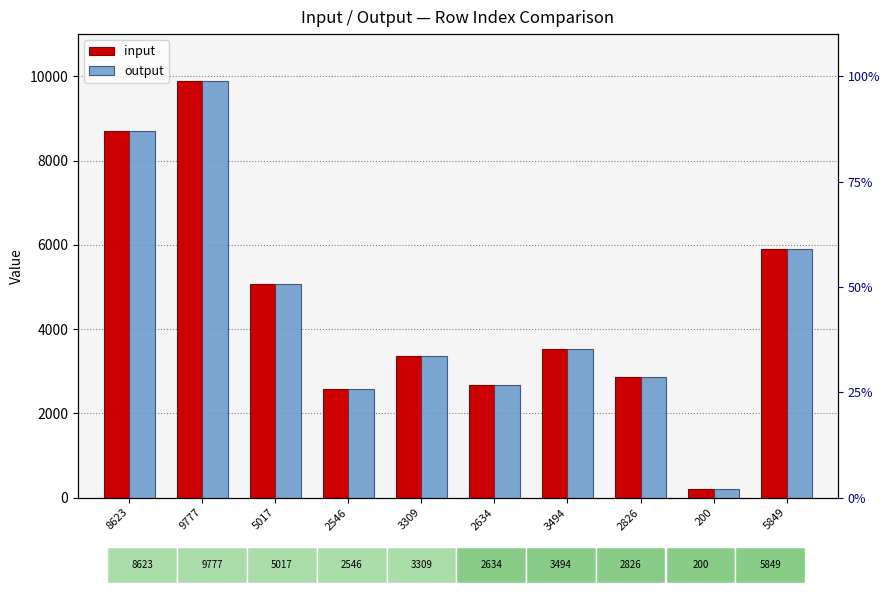

What is the value of the input bar at the 2nd from the left?

9876